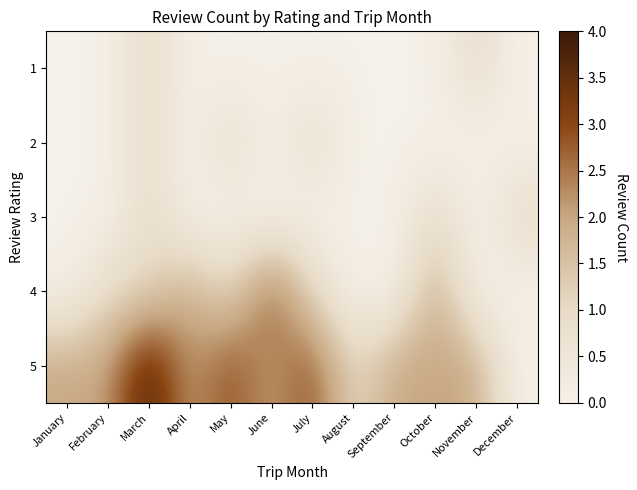

At how many categories does at least one series exceed 0?

12